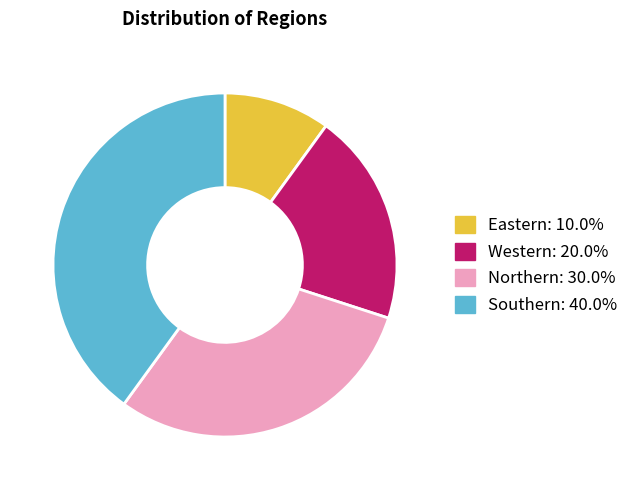

Rank the categories by value from highest to lowest.

Southern, Northern, Western, Eastern